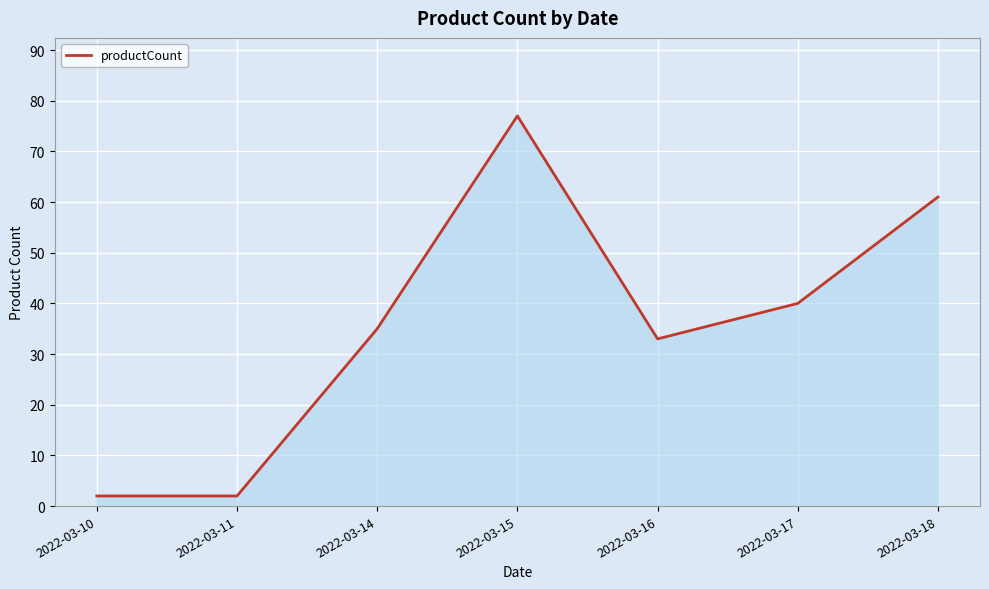

Is it true that the value at 2022-03-14 is 35?

True